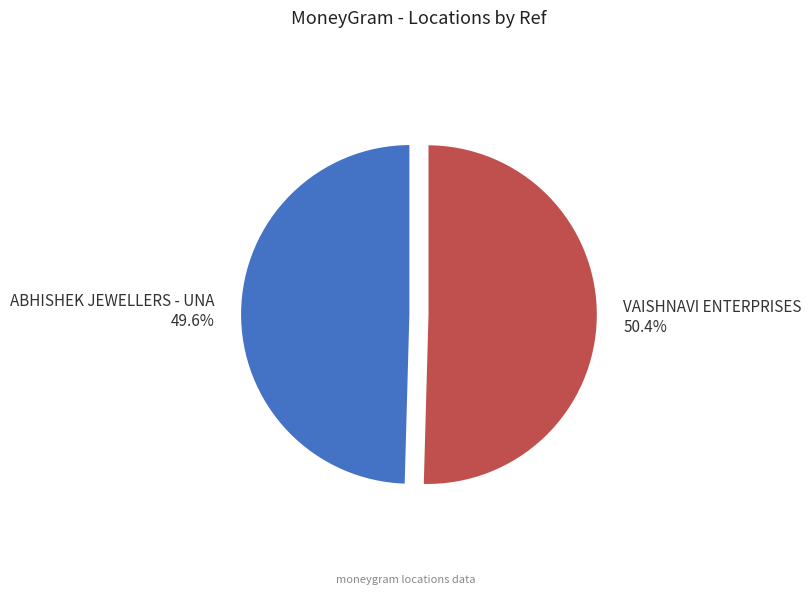

Rank the categories by value from highest to lowest.

VAISHNAVI ENTERPRISES, ABHISHEK JEWELLERS - UNA